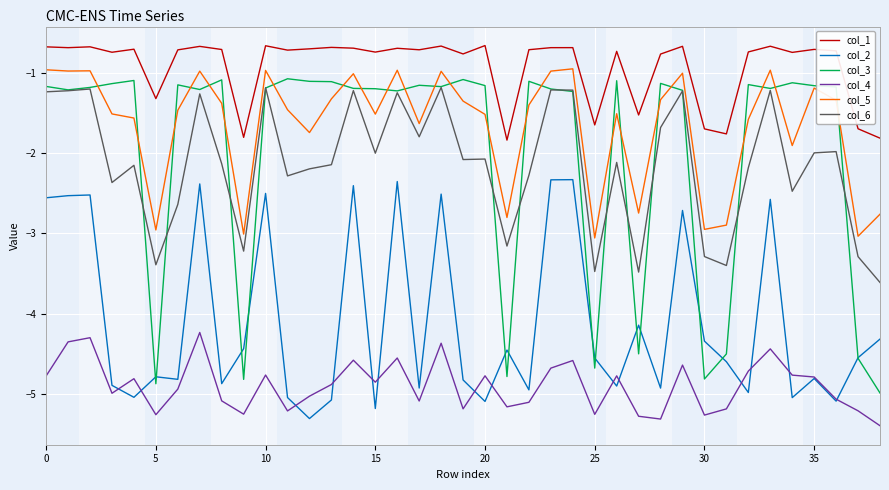

How many lines are shown in the chart?

6